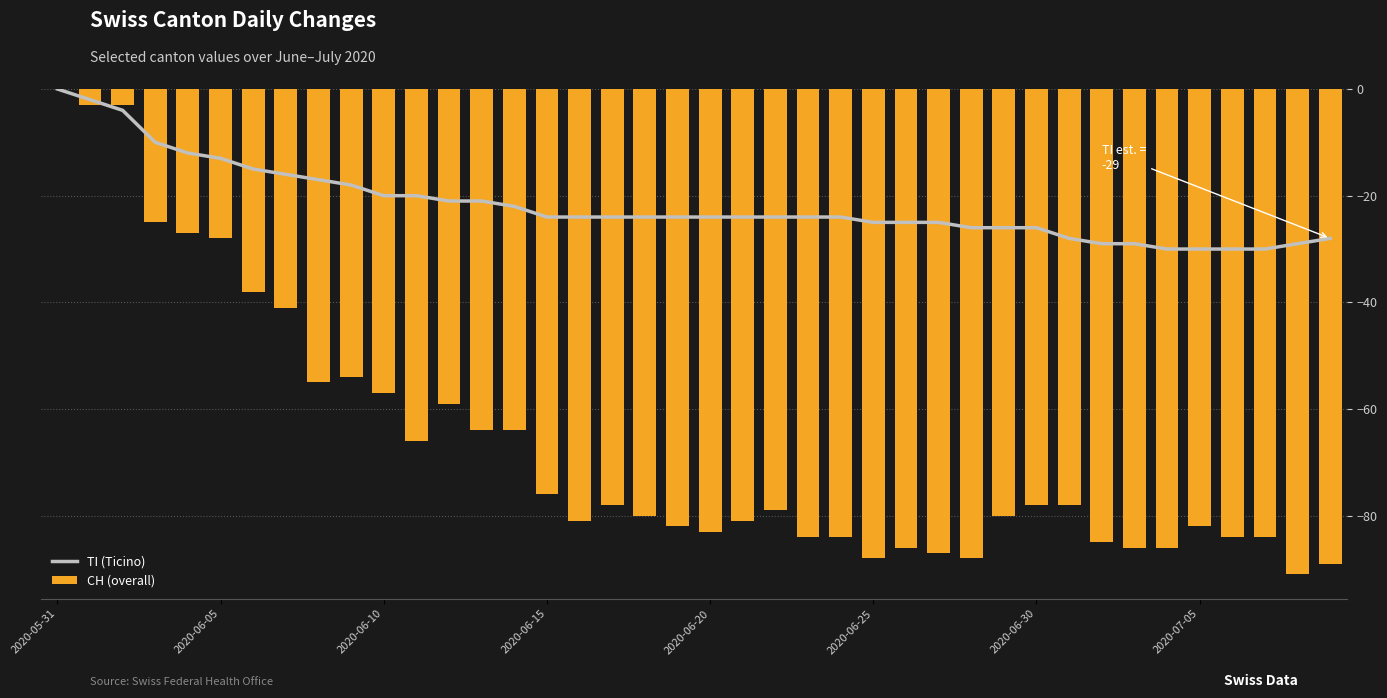

Which series has the largest range (max minus min)?

CH (overall)